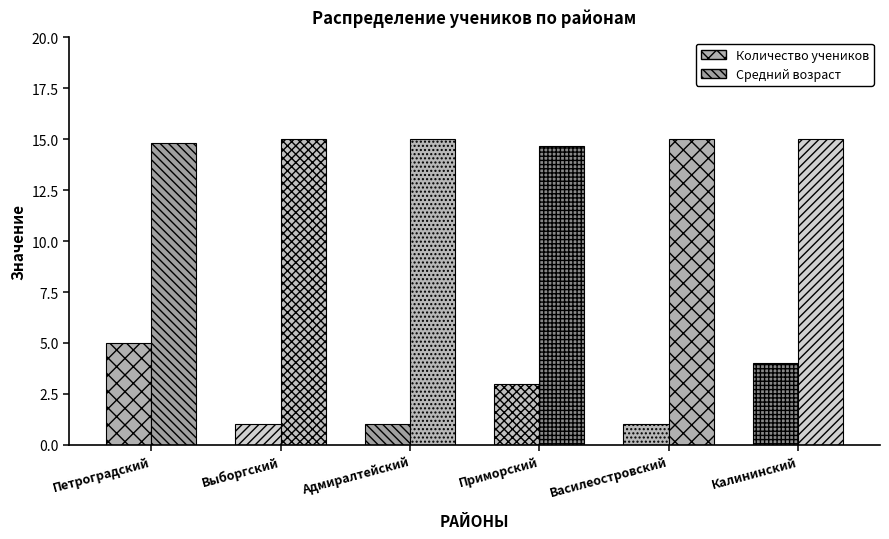

How many bars are there in total?

12